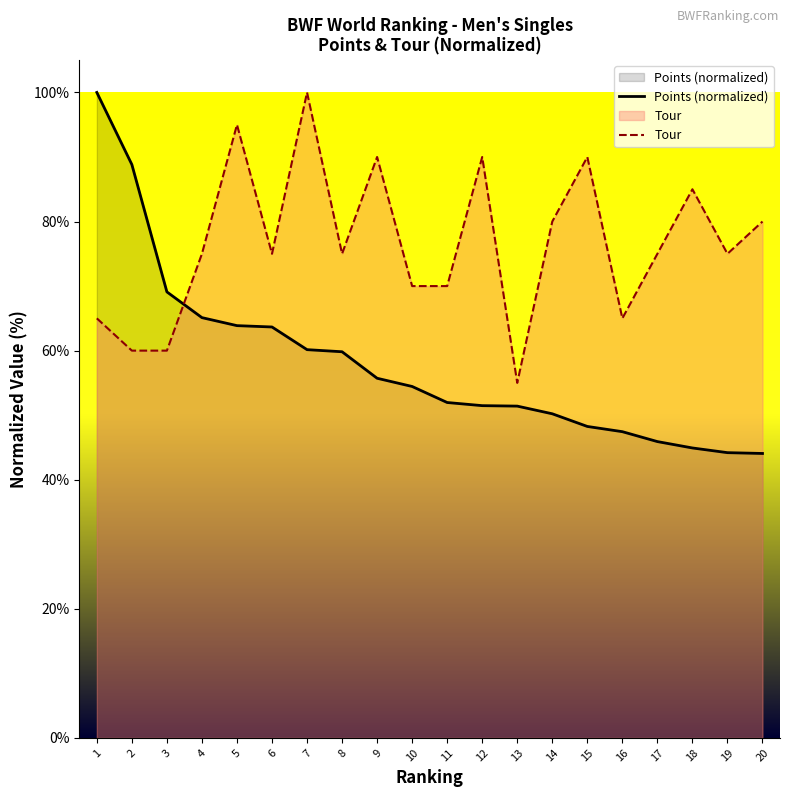

Which series has the largest range (max minus min)?

Points (normalized)